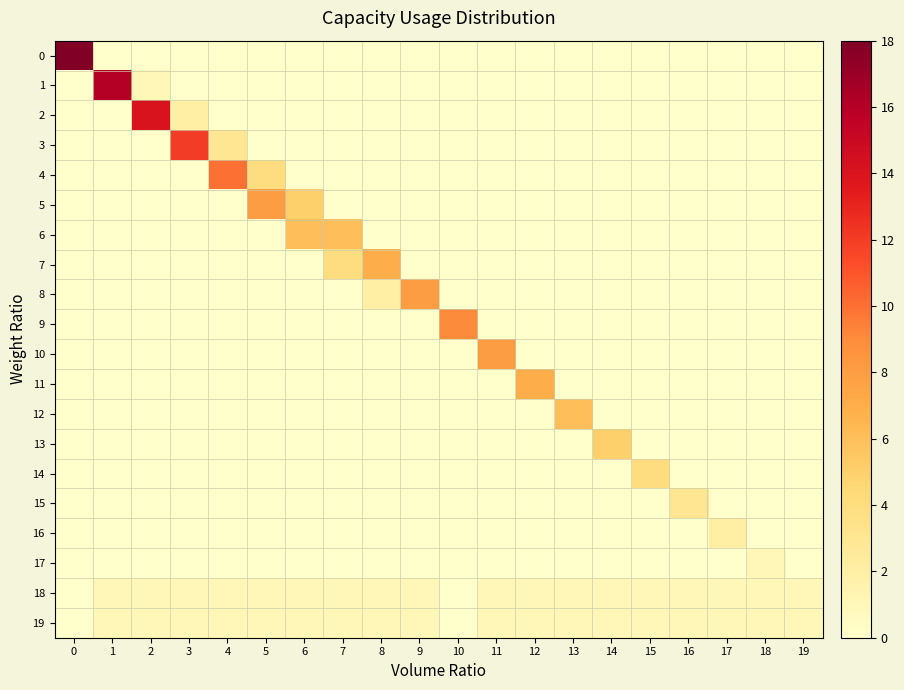

Reading left to right, list all the values displayed in this chart.

row_0: 18	0	0	0	0	0	0	0	0	0	0	0	0	0	0	0	0	0	0	0
row_1: 0	16	1	0	0	0	0	0	0	0	0	0	0	0	0	0	0	0	0	0
row_2: 0	0	14	2	0	0	0	0	0	0	0	0	0	0	0	0	0	0	0	0
row_3: 0	0	0	12	3	0	0	0	0	0	0	0	0	0	0	0	0	0	0	0
row_4: 0	0	0	0	10	4	0	0	0	0	0	0	0	0	0	0	0	0	0	0
row_5: 0	0	0	0	0	8	5	0	0	0	0	0	0	0	0	0	0	0	0	0
row_6: 0	0	0	0	0	0	6	6	0	0	0	0	0	0	0	0	0	0	0	0
row_7: 0	0	0	0	0	0	0	4	7	0	0	0	0	0	0	0	0	0	0	0
row_8: 0	0	0	0	0	0	0	0	2	8	0	0	0	0	0	0	0	0	0	0
row_9: 0	0	0	0	0	0	0	0	0	0	9	0	0	0	0	0	0	0	0	0
row_10: 0	0	0	0	0	0	0	0	0	0	0	8	0	0	0	0	0	0	0	0
row_11: 0	0	0	0	0	0	0	0	0	0	0	0	7	0	0	0	0	0	0	0
row_12: 0	0	0	0	0	0	0	0	0	0	0	0	0	6	0	0	0	0	0	0
row_13: 0	0	0	0	0	0	0	0	0	0	0	0	0	0	5	0	0	0	0	0
row_14: 0	0	0	0	0	0	0	0	0	0	0	0	0	0	0	4	0	0	0	0
row_15: 0	0	0	0	0	0	0	0	0	0	0	0	0	0	0	0	3	0	0	0
row_16: 0	0	0	0	0	0	0	0	0	0	0	0	0	0	0	0	0	2	0	0
row_17: 0	0	0	0	0	0	0	0	0	0	0	0	0	0	0	0	0	0	1	0
row_18: 0	1	1	1	1	1	1	1	1	1	0	1	1	1	1	1	1	1	1	1
row_19: 0	1	1	1	1	1	1	1	1	1	0	1	1	1	1	1	1	1	1	1